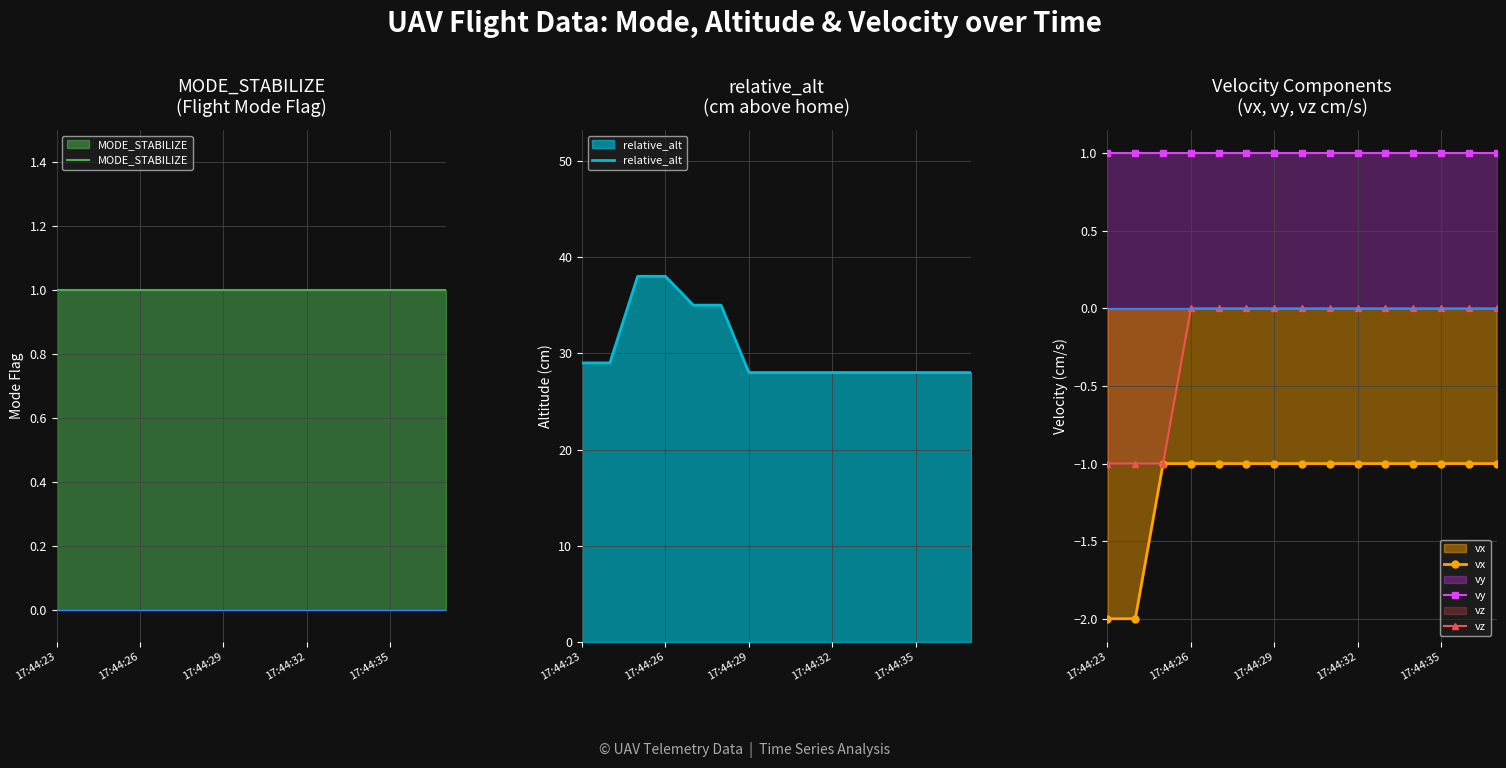

True or false: vx and MODE_STABILIZE intersect in this chart.

False